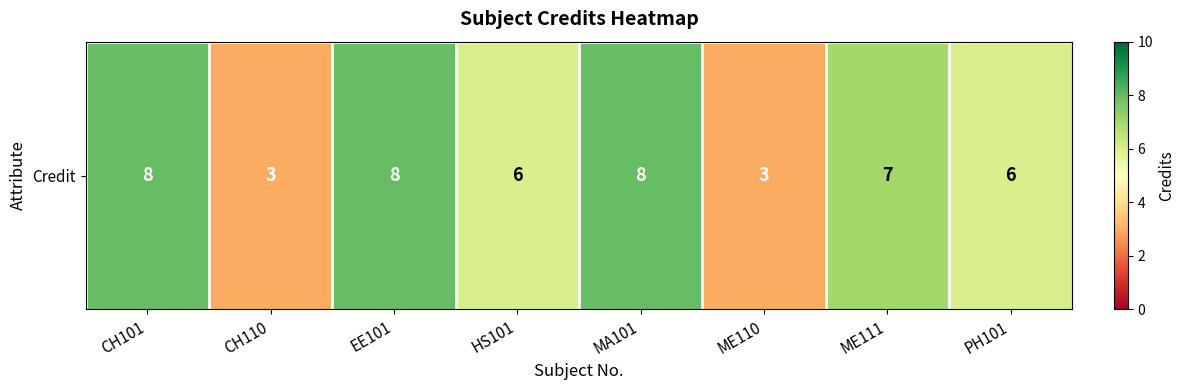

How many data points are less than 7?

4